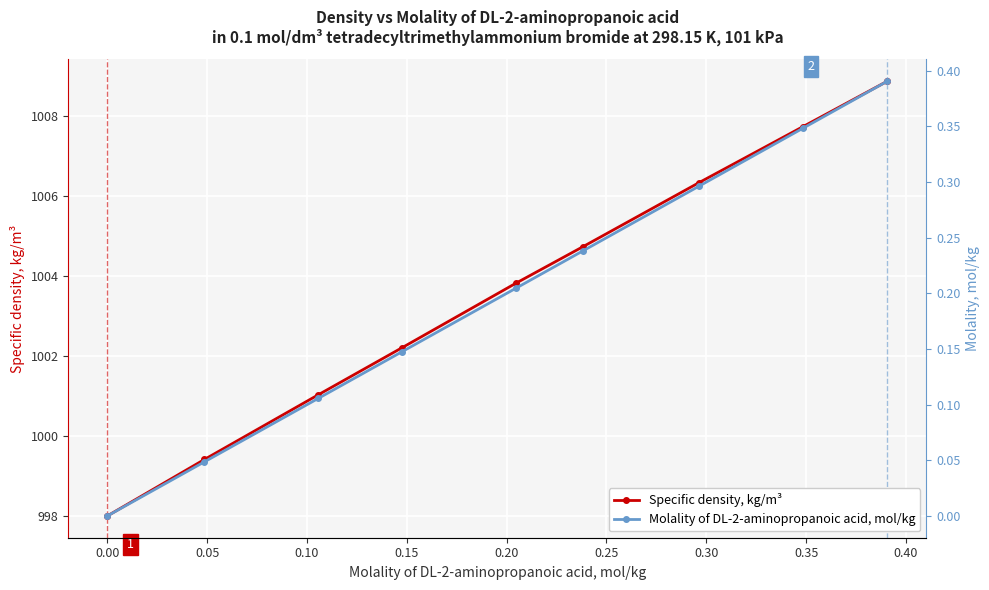

How many Molality of DL-2-aminopropanoic acid, mol/kg values are between 0 and 1?

9